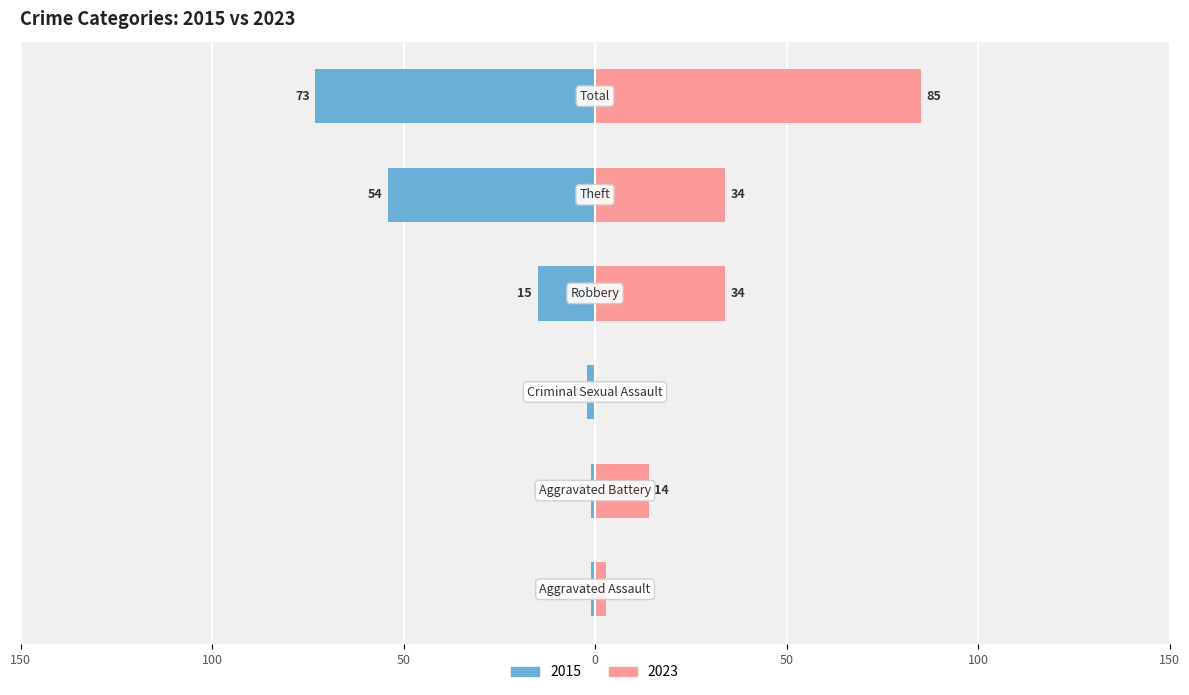

What is the difference between the 2015 values at Aggravated Battery and Robbery?

14